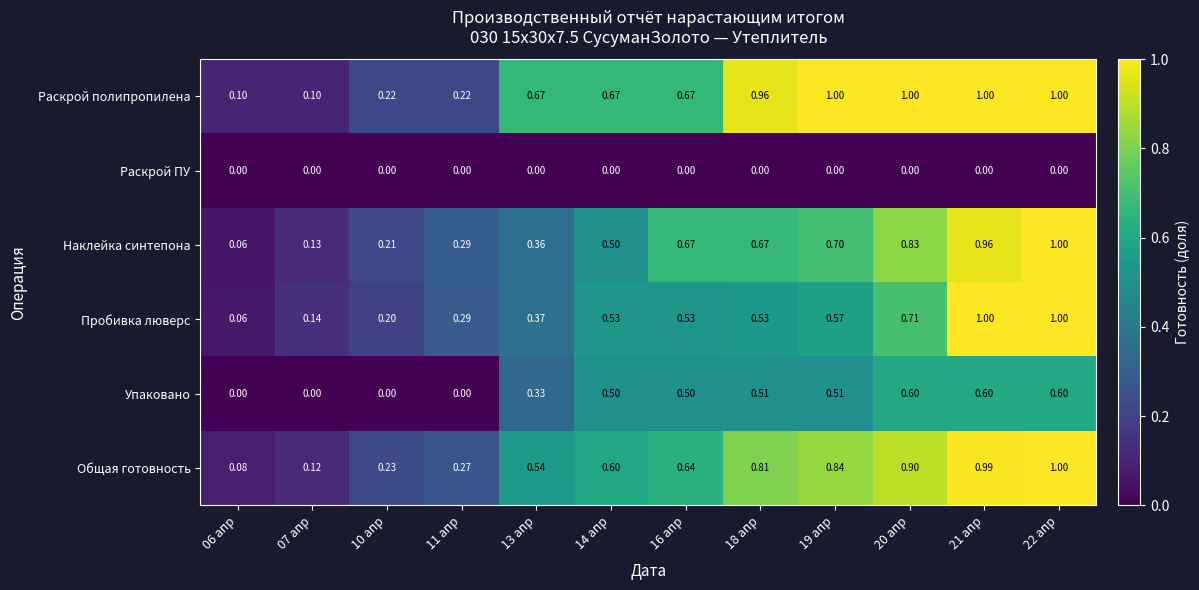

Which series has the largest total across all categories?

Раскрой полипропилена